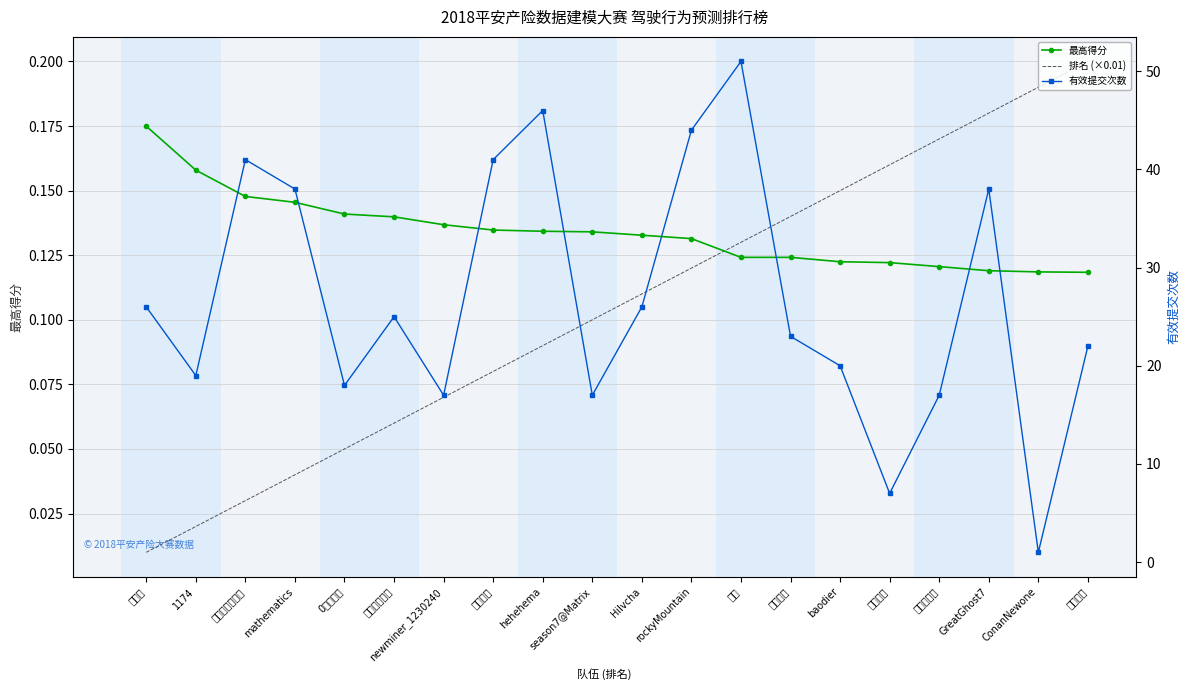

What is the average value of the 有效提交次数 series?

26.9